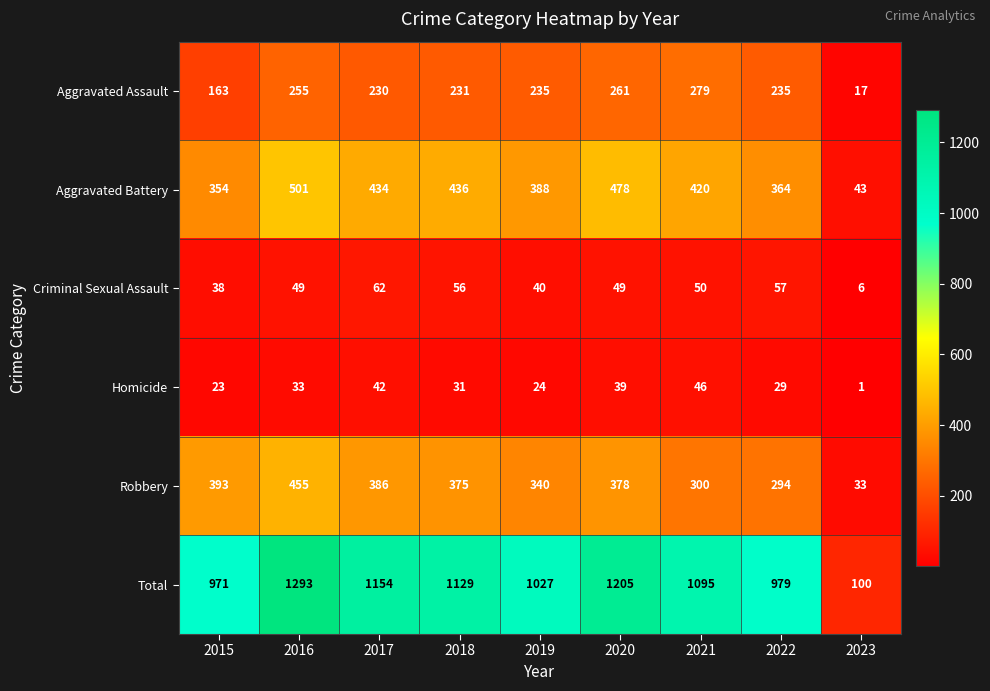

Which label corresponds to the smallest value in the chart?

2023